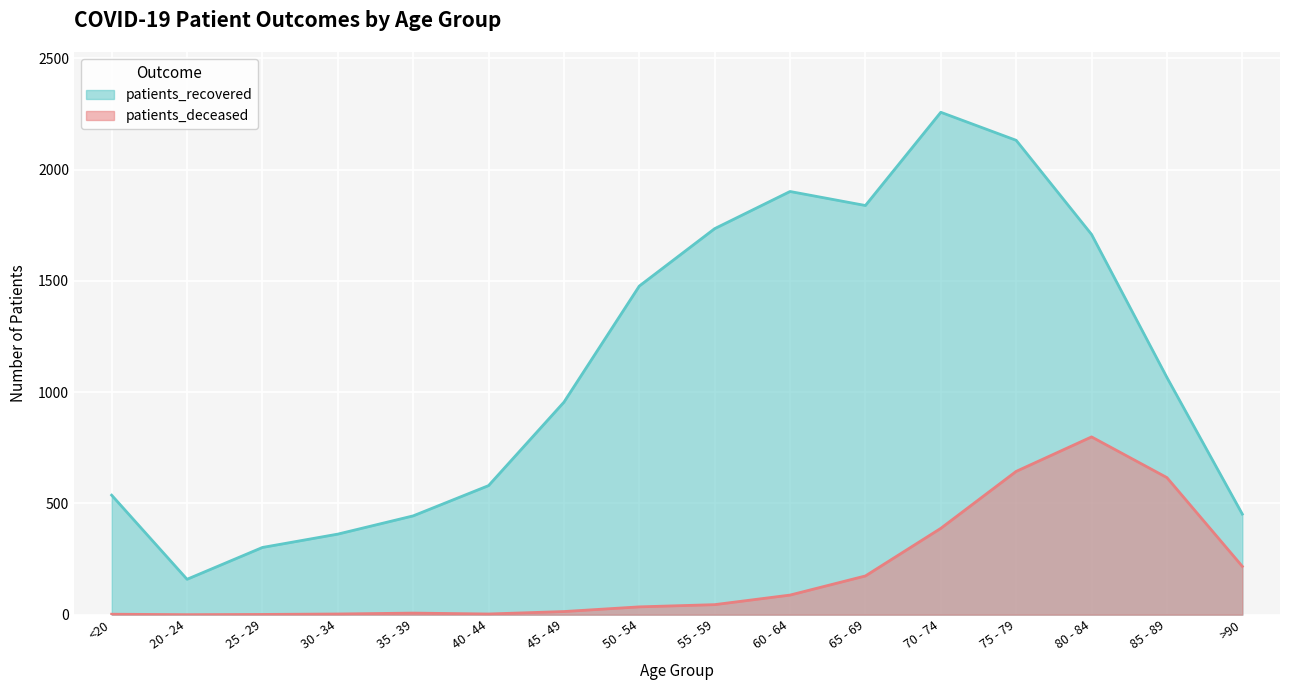

List the labels in order of patients_recovered value, smallest first.

20 - 24, 25 - 29, 30 - 34, 35 - 39, >90, <20, 40 - 44, 45 - 49, 85 - 89, 50 - 54, 80 - 84, 55 - 59, 65 - 69, 60 - 64, 75 - 79, 70 - 74